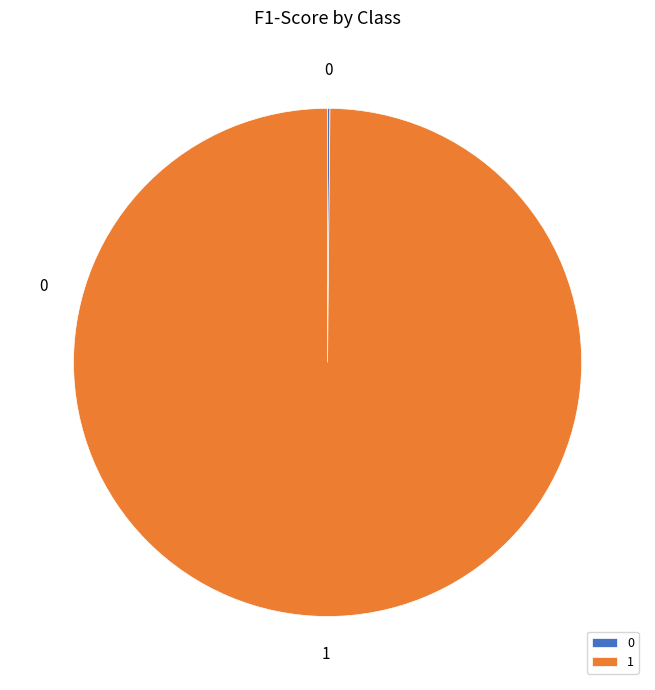

What is the majority slice?

1